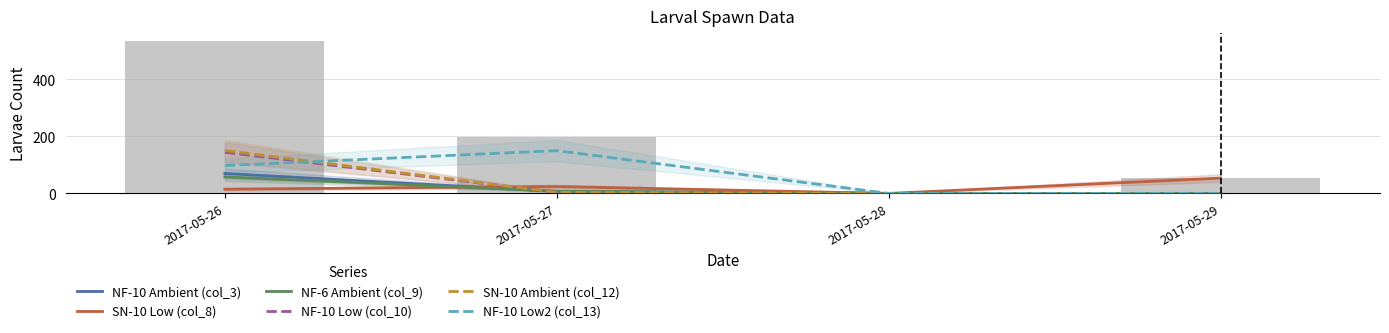

How many data points in NF-10 Ambient (col_3) are less than 7?

2